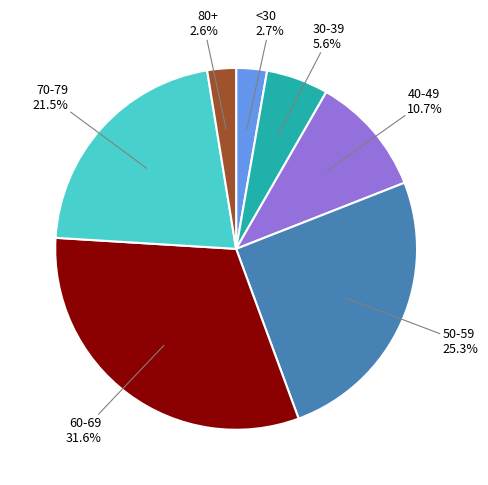

Does any single category account for the majority?

No